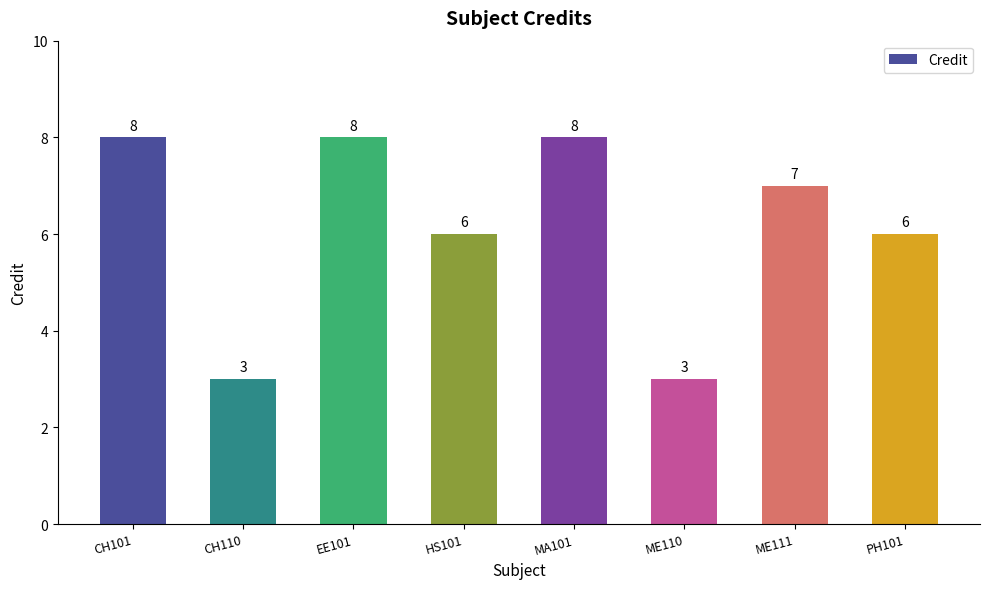

What is the value of the 1st bar from the left?

8